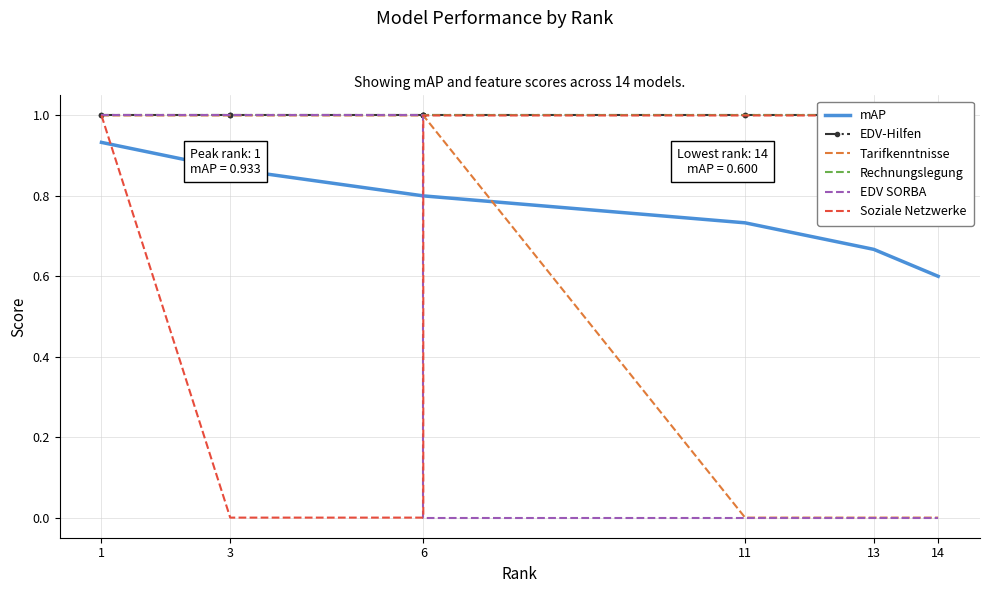

True or false: Tarifkenntnisse and Soziale Netzwerke cross at least once.

False